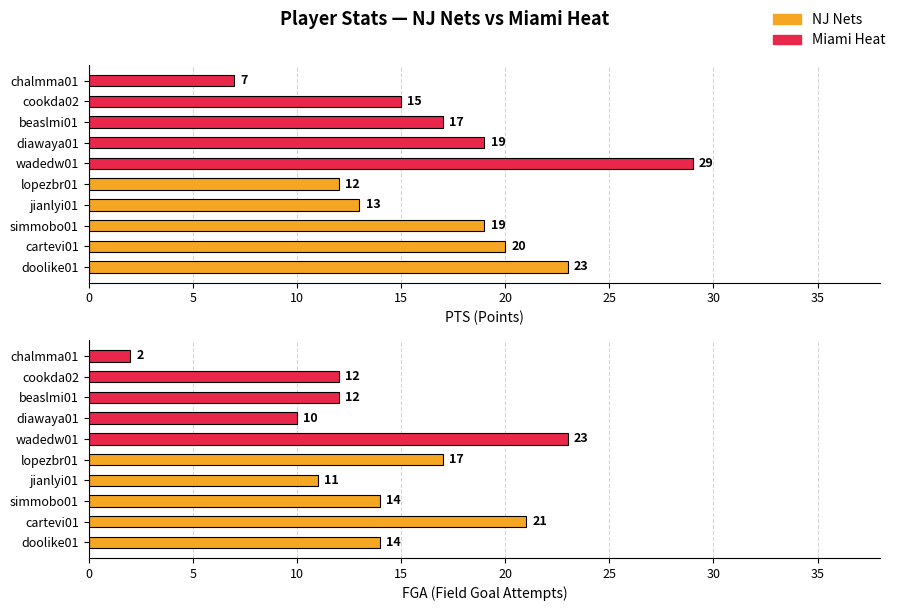

What is the approximate value of PTS at lopezbr01, to the nearest 5?

10